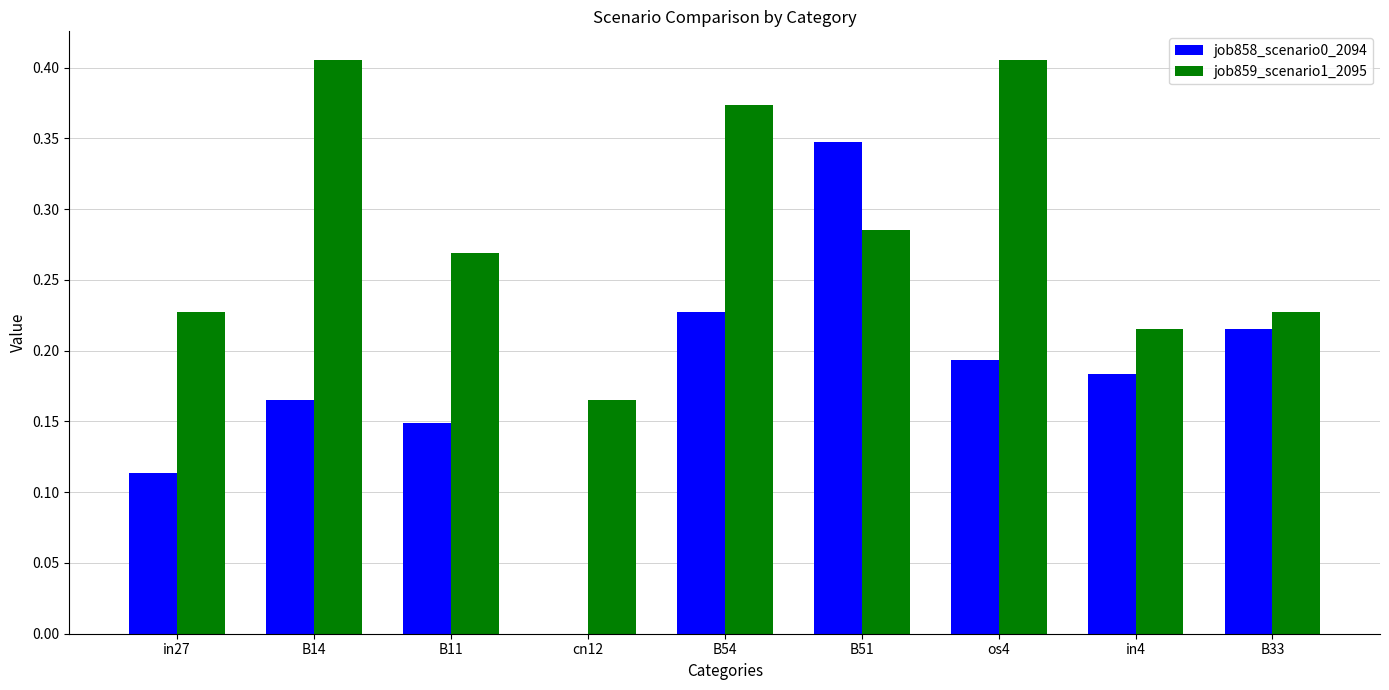

Which series changed the most between B11 and os4?

job859_scenario1_2095